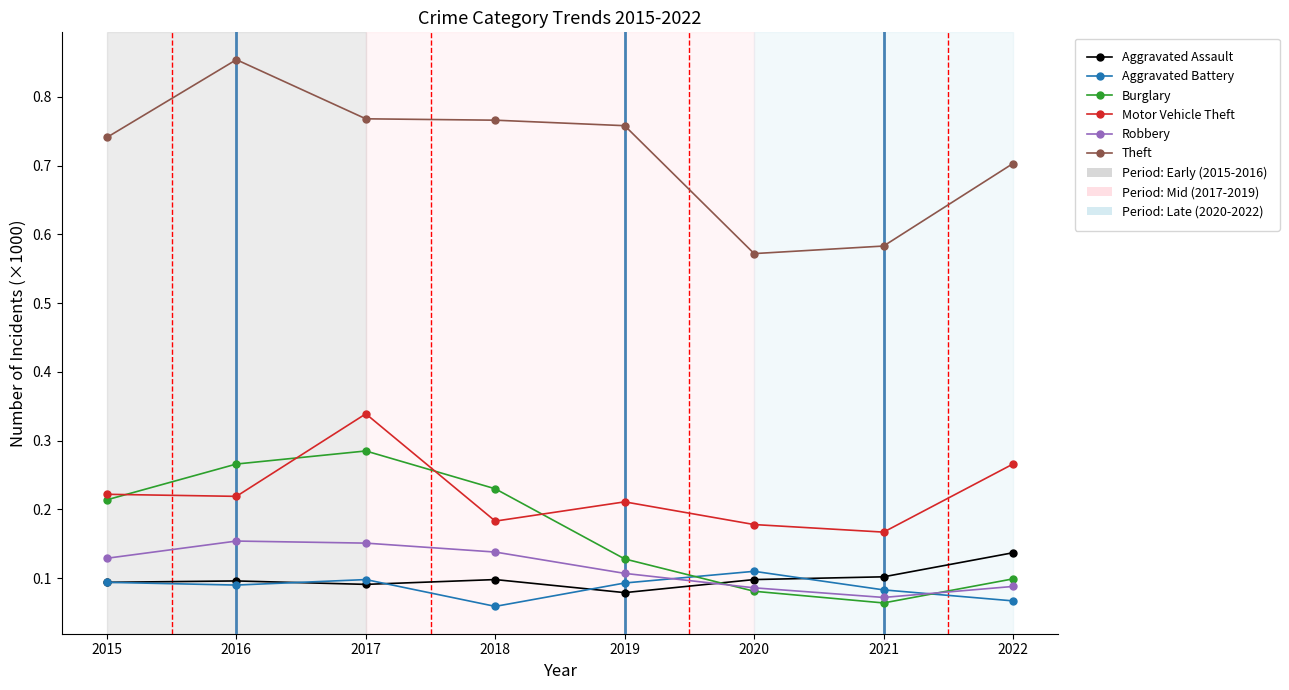

Rank the series at 2017 from highest to lowest value.

Theft, Motor Vehicle Theft, Burglary, Robbery, Aggravated Battery, Aggravated Assault